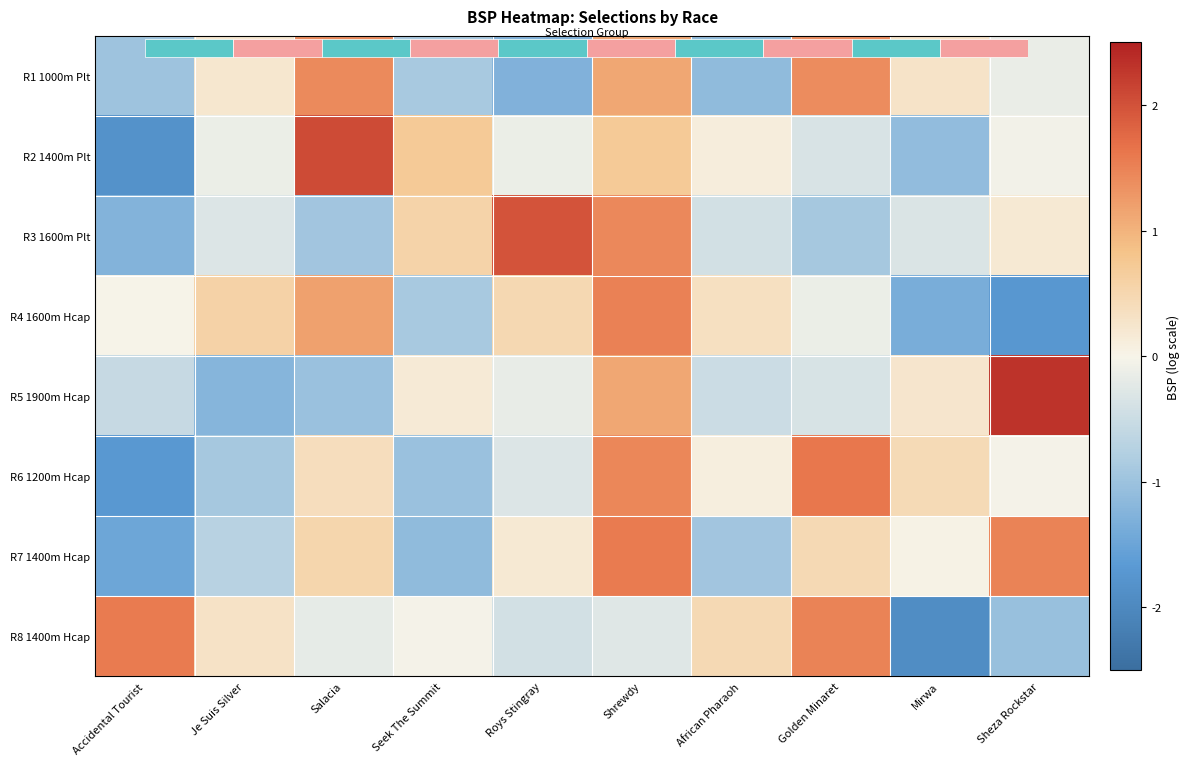

How many positive values does the R8 1400m Hcap series have?

4